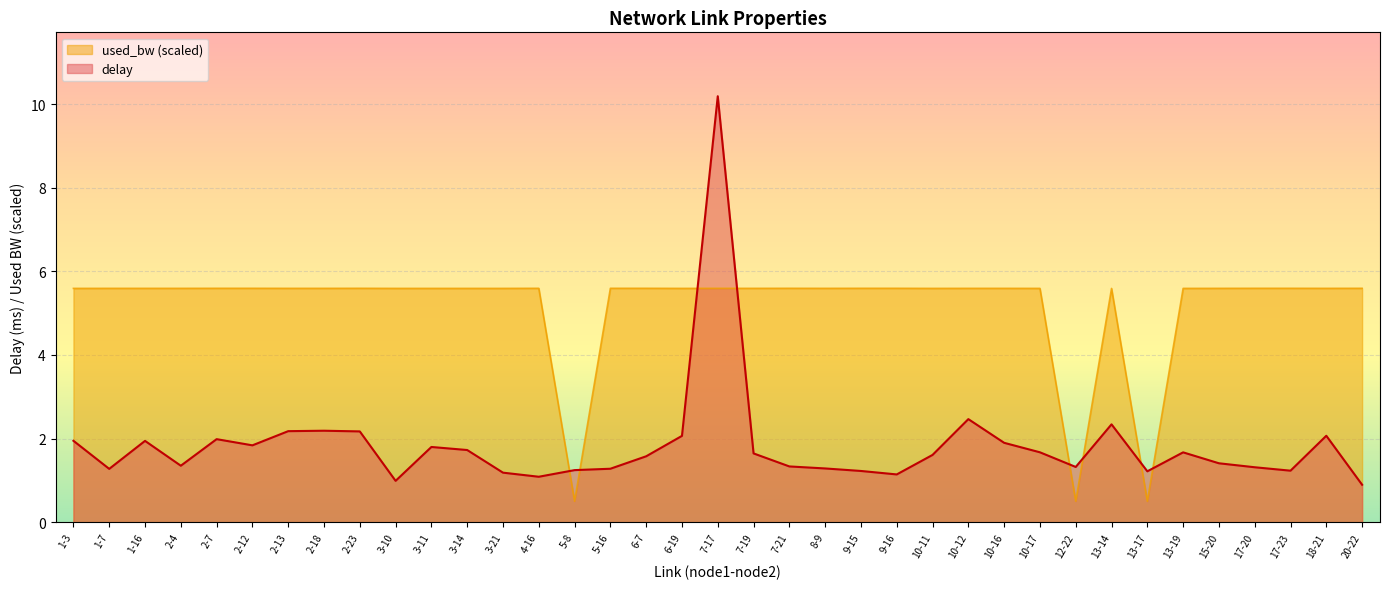

Does the chart display data point markers on the line(s)?

No